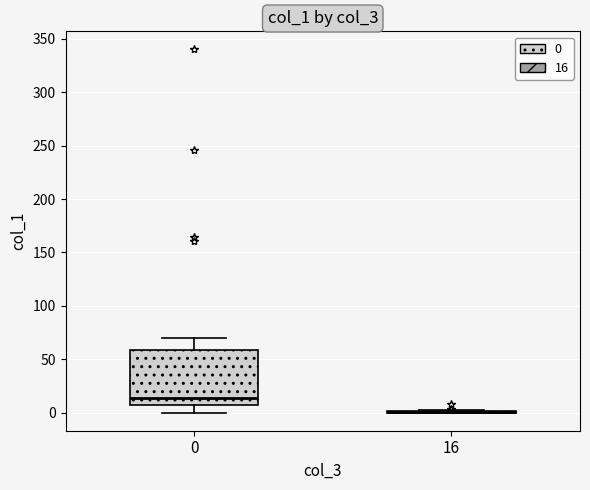

Which box is the tallest, from its lower edge to its upper edge?

0